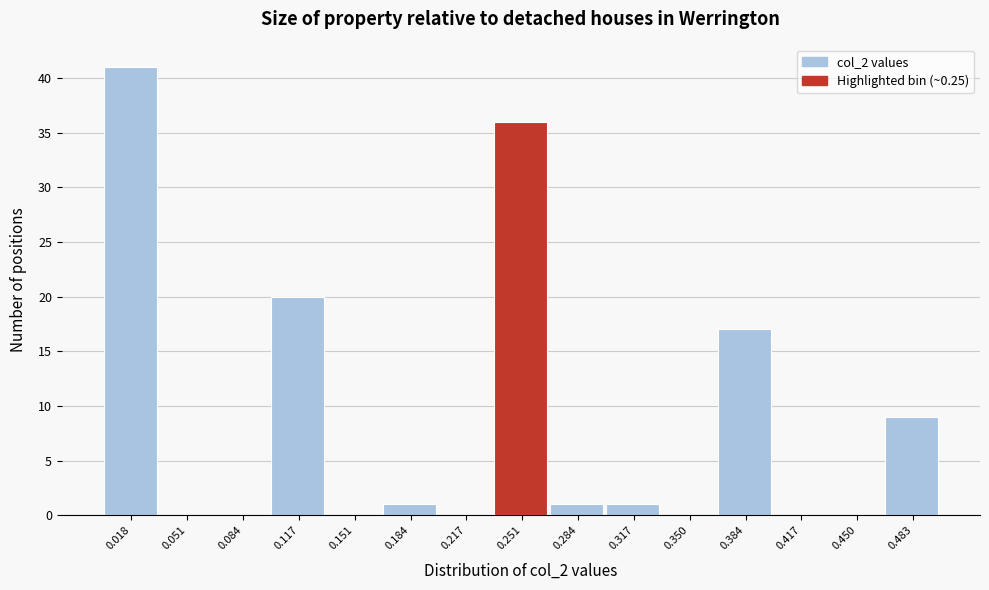

Which range on the x-axis has the tallest bar?

0.000 to 0.035